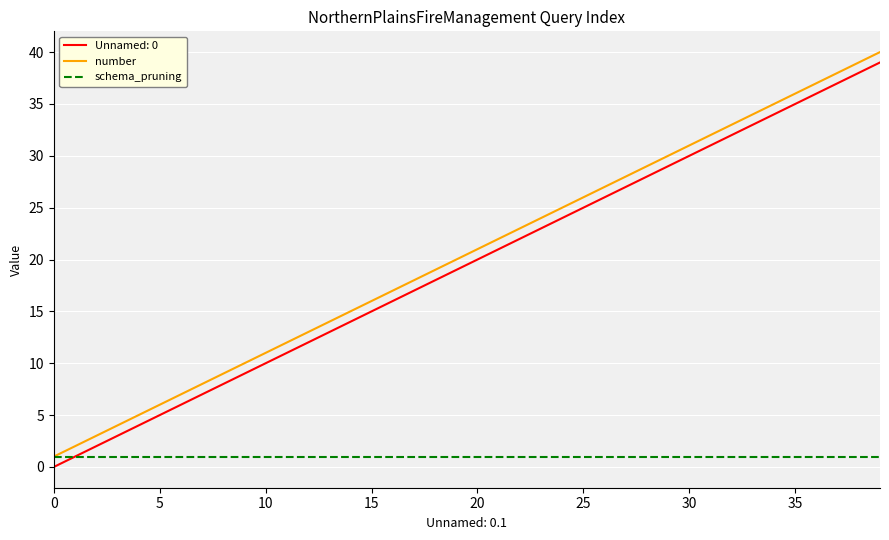

True or false: number and Unnamed: 0 cross at least once.

False